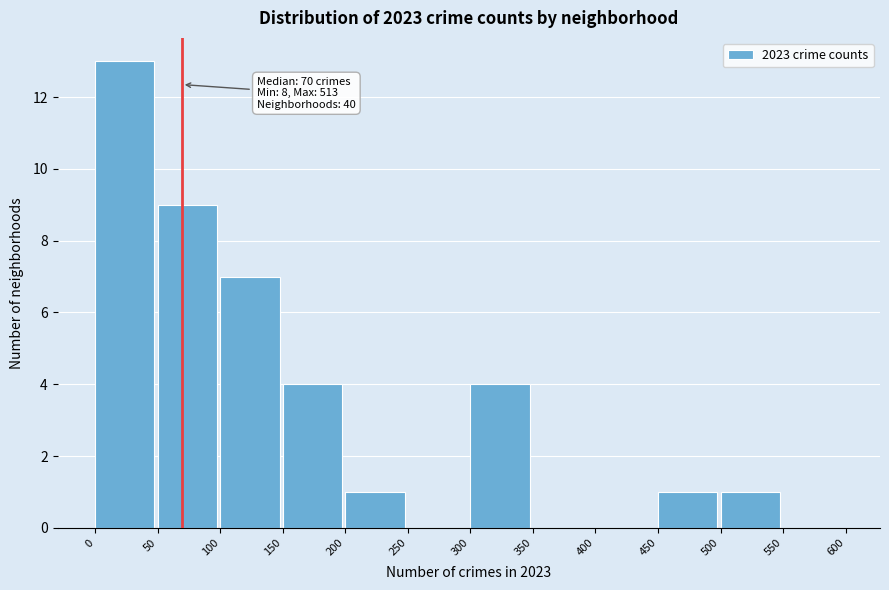

Which range on the x-axis has the tallest bar?

0 to 50